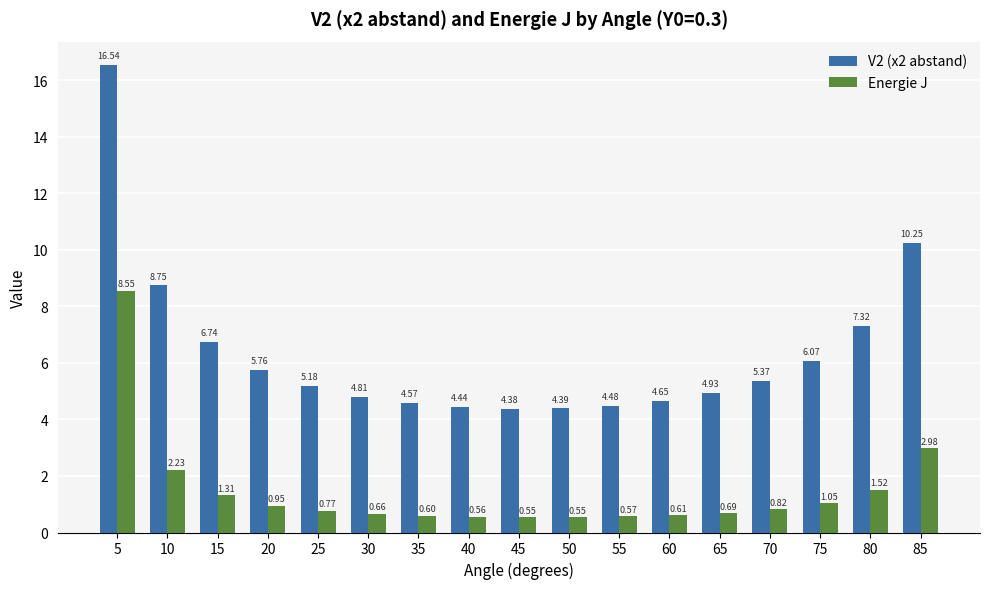

Is it true that V2 (x2 abstand) equals 4.8 at 30?

True